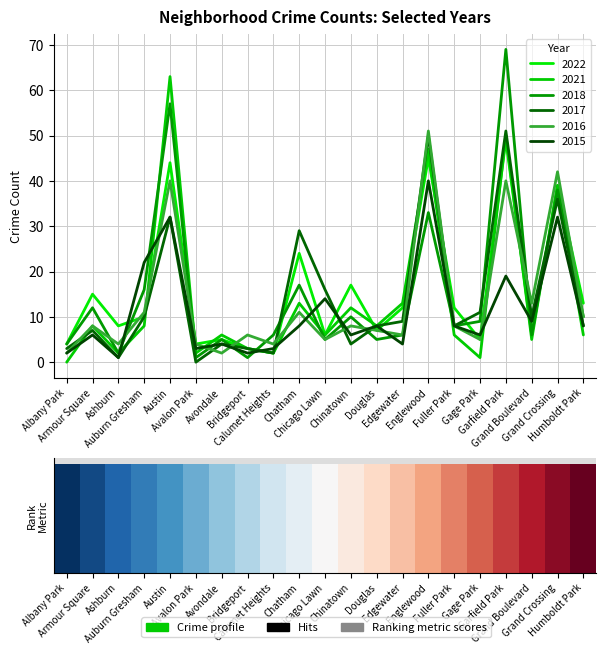

Which series changed the most between Chicago Lawn and Chinatown?

2017